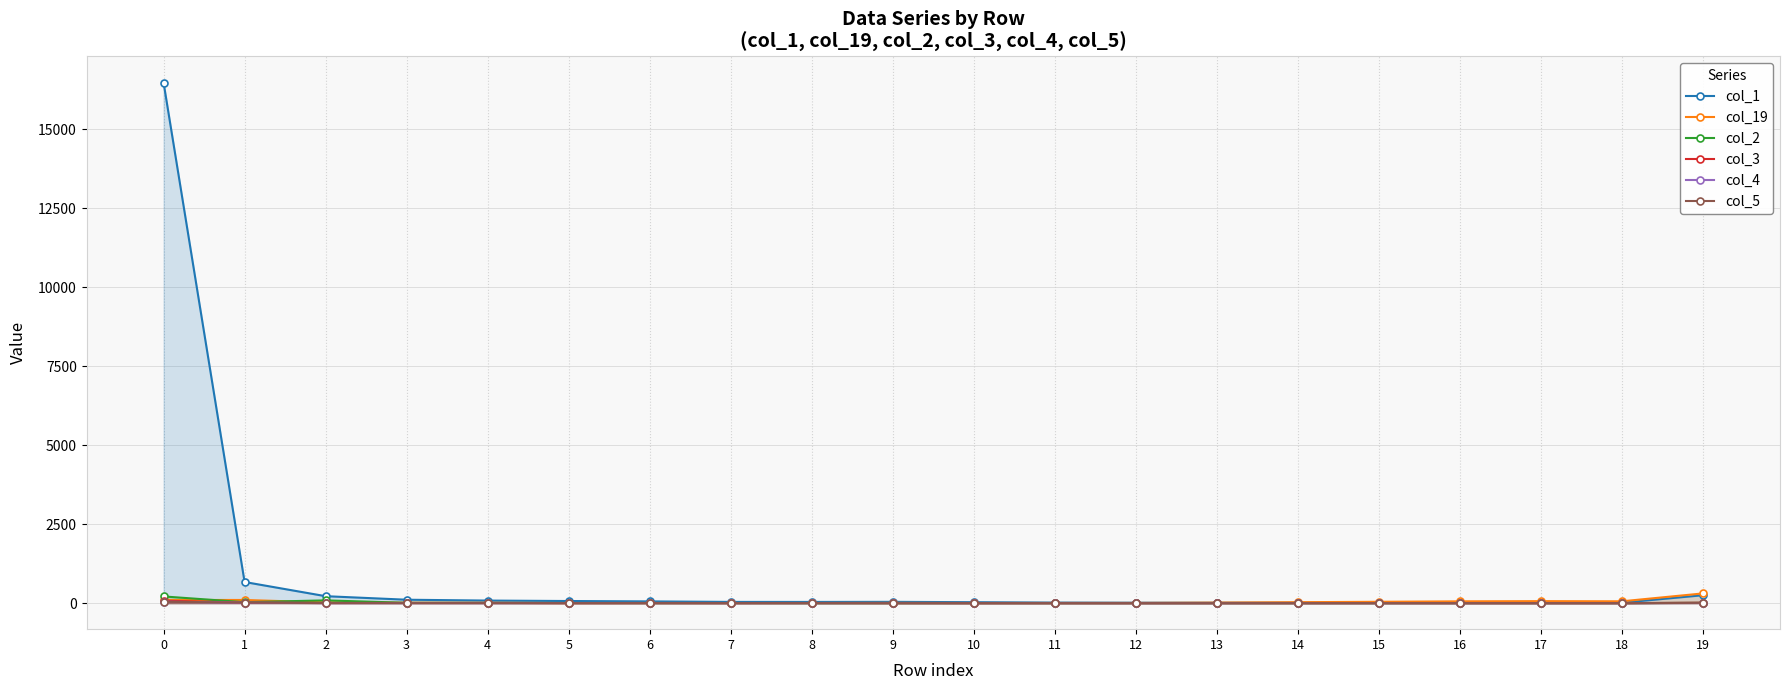

Rank the series at 16 from highest to lowest value.

col_19, col_1, col_2, col_3, col_4, col_5